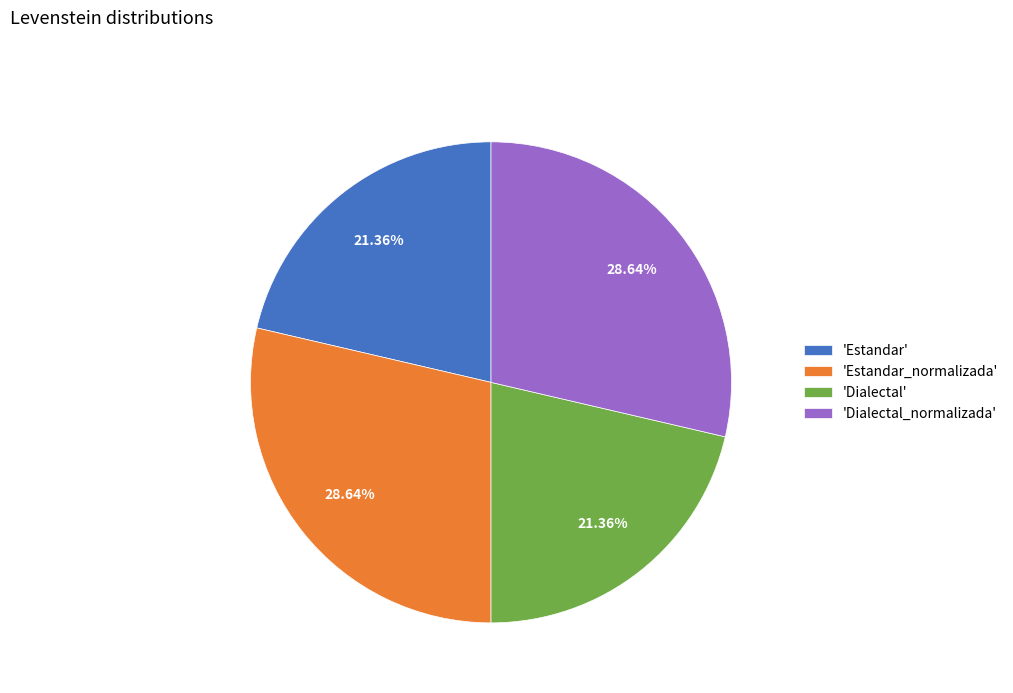

Do 'Estandar_normalizada' and 'Dialectal_normalizada' together represent more than half of the pie?

Yes